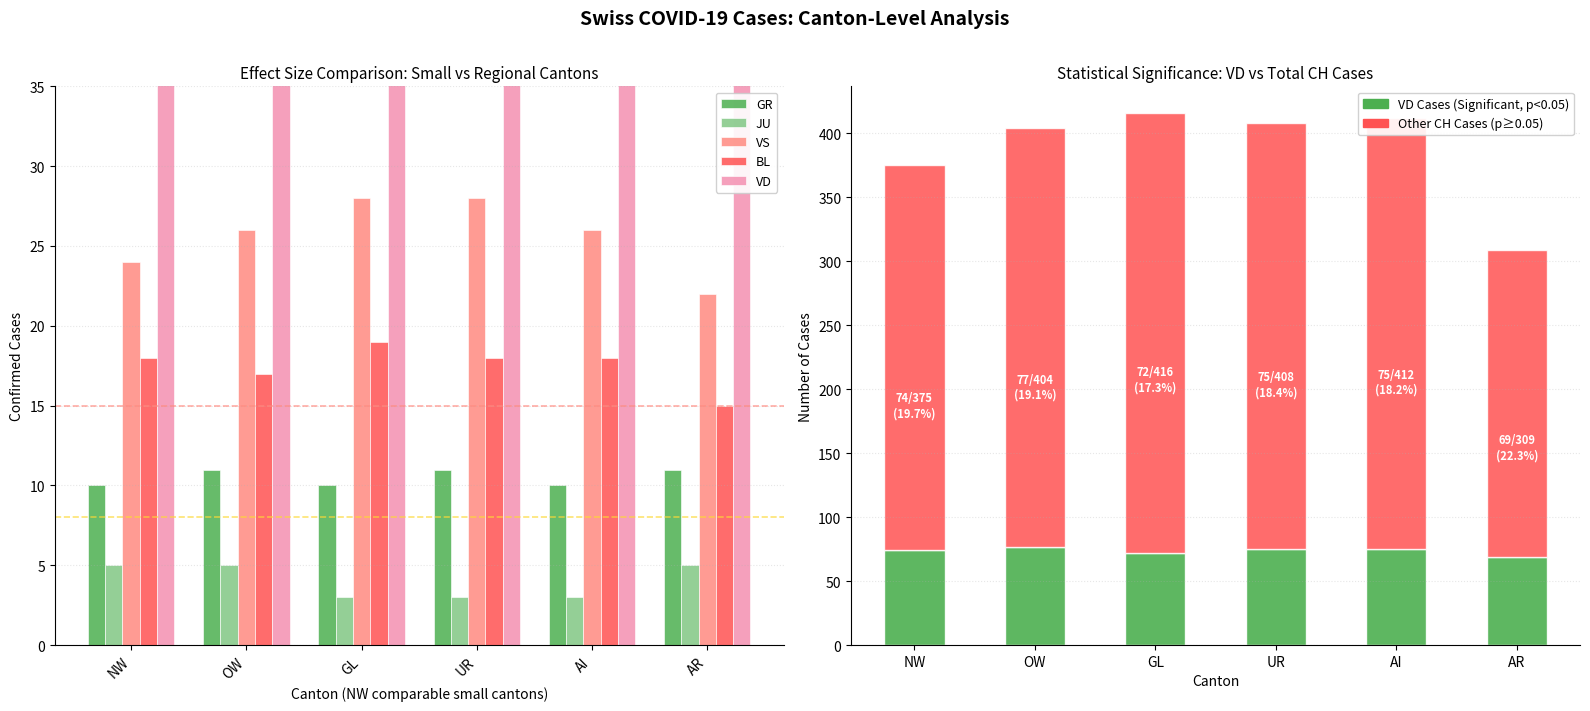

How many bars are there in total?

36